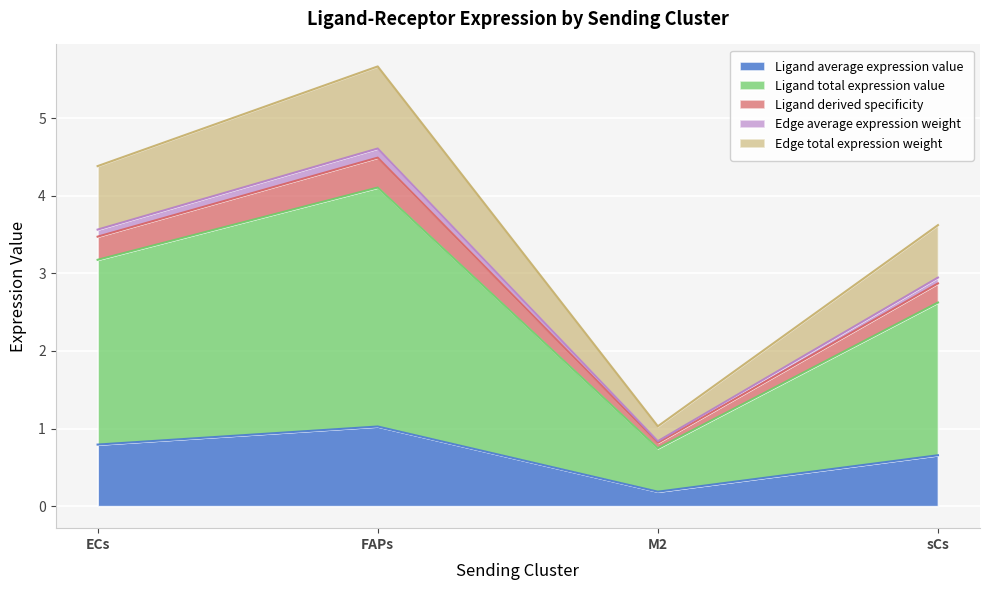

What is the value of the Ligand total expression value point at the 3rd from the left?

0.8